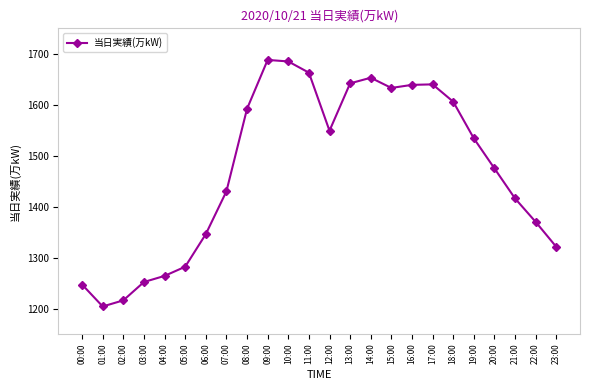

What value does the data have at 18:00, to the nearest 5?

1605